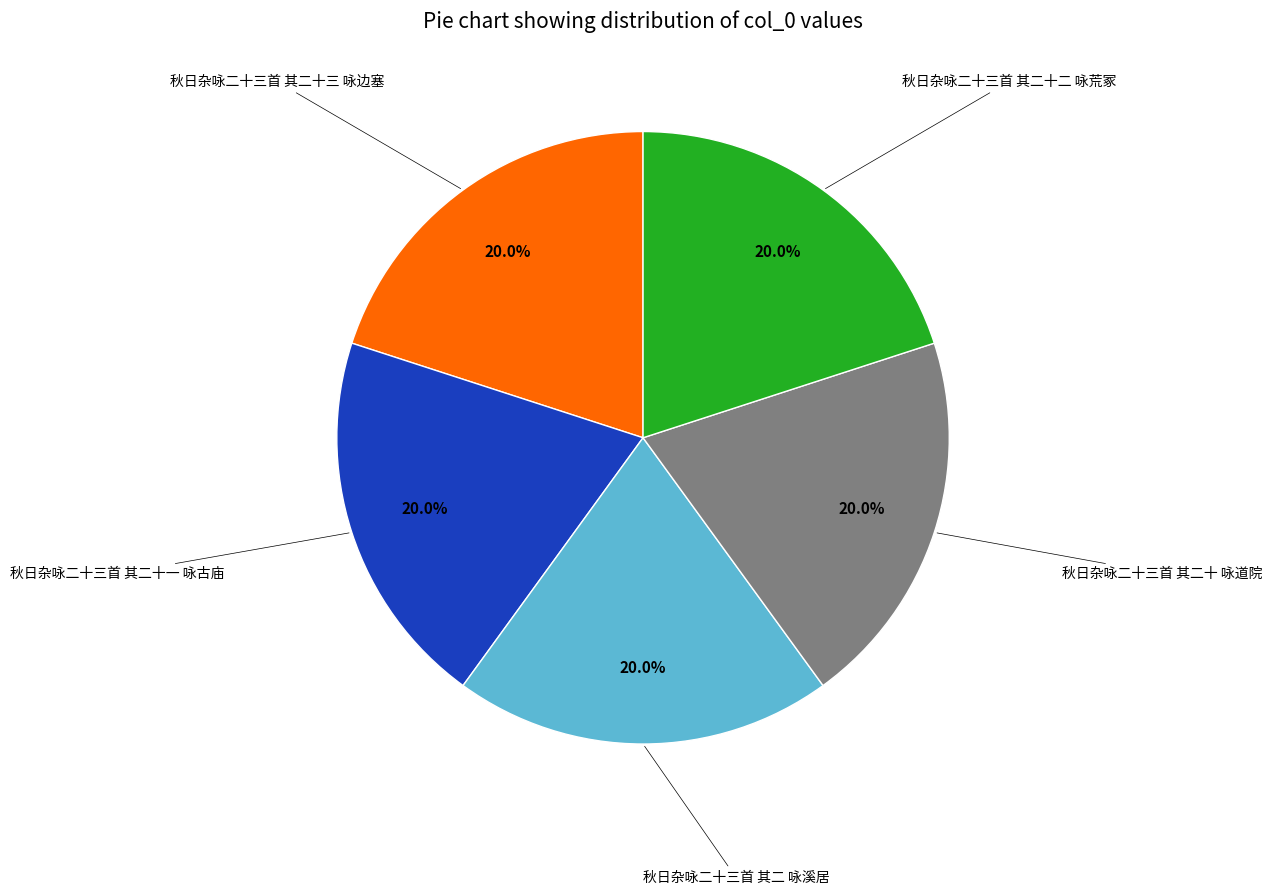

Is there a majority slice in this chart?

No